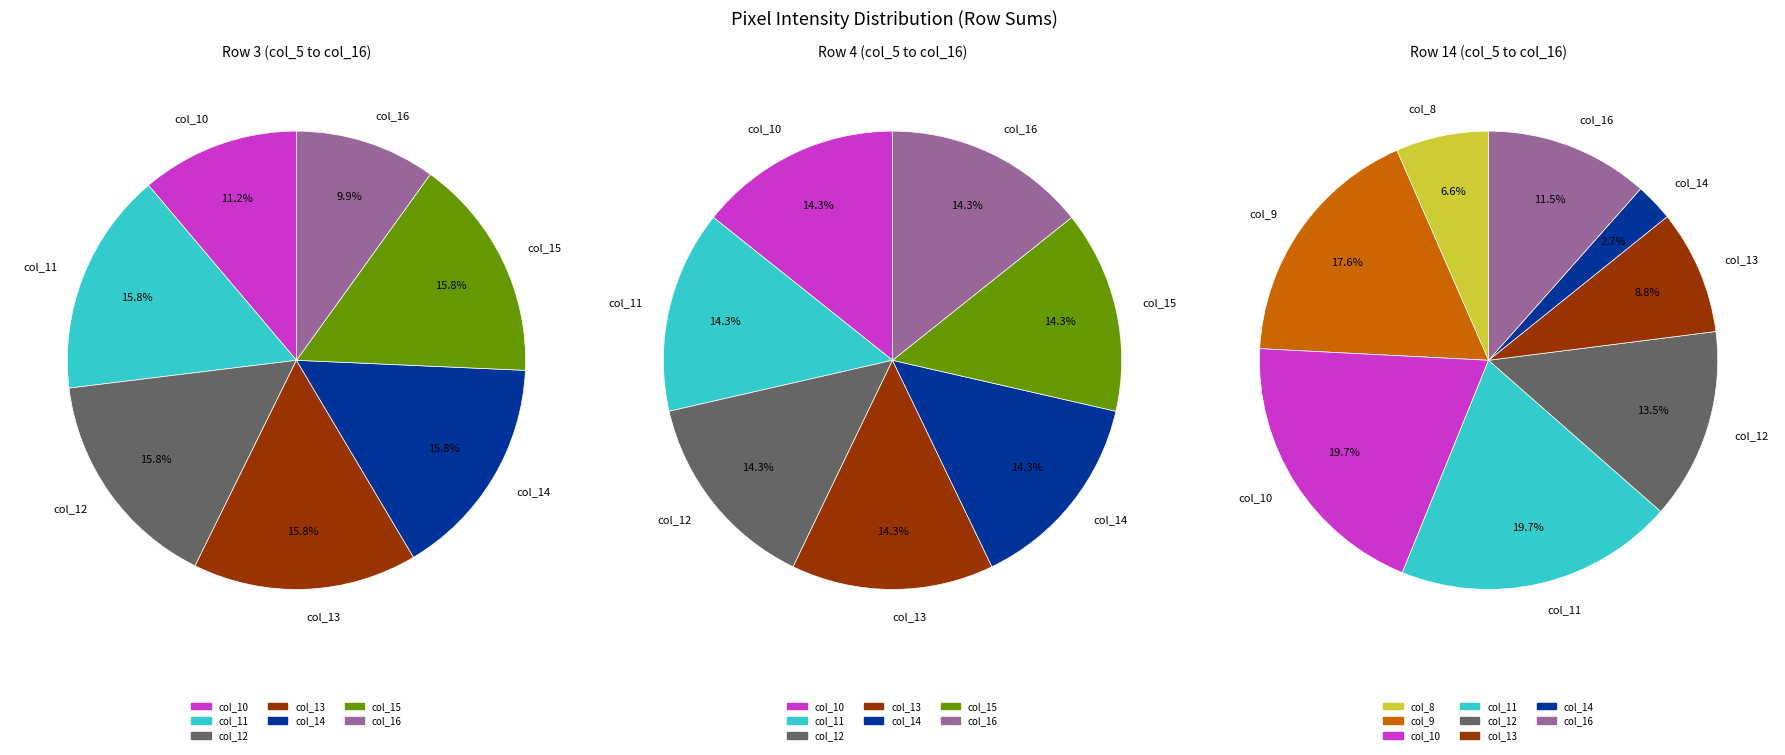

Is it true that col_8 is 0% of the pie?

True